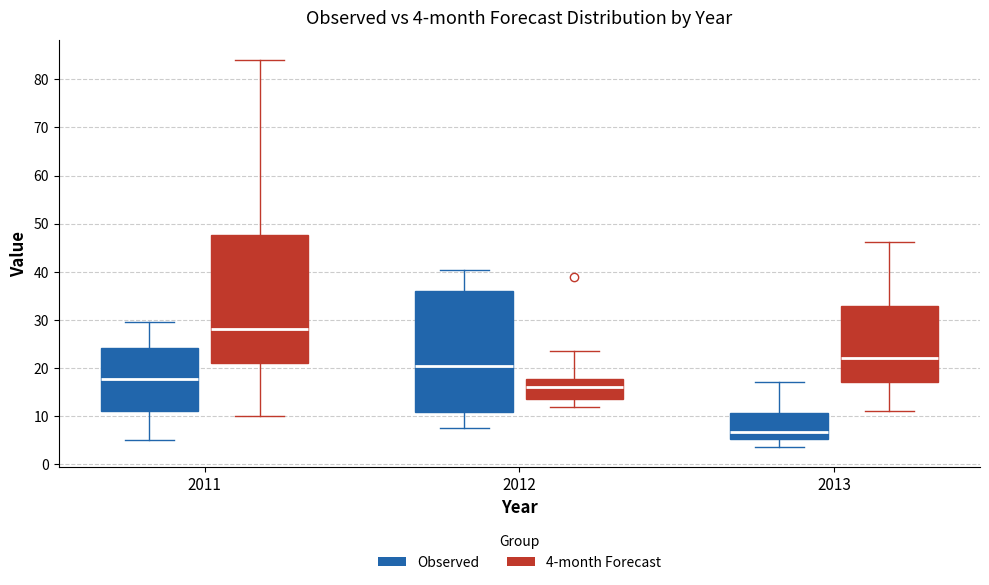

Which box is the tallest, from its lower edge to its upper edge?

2011 (4-month Forecast)